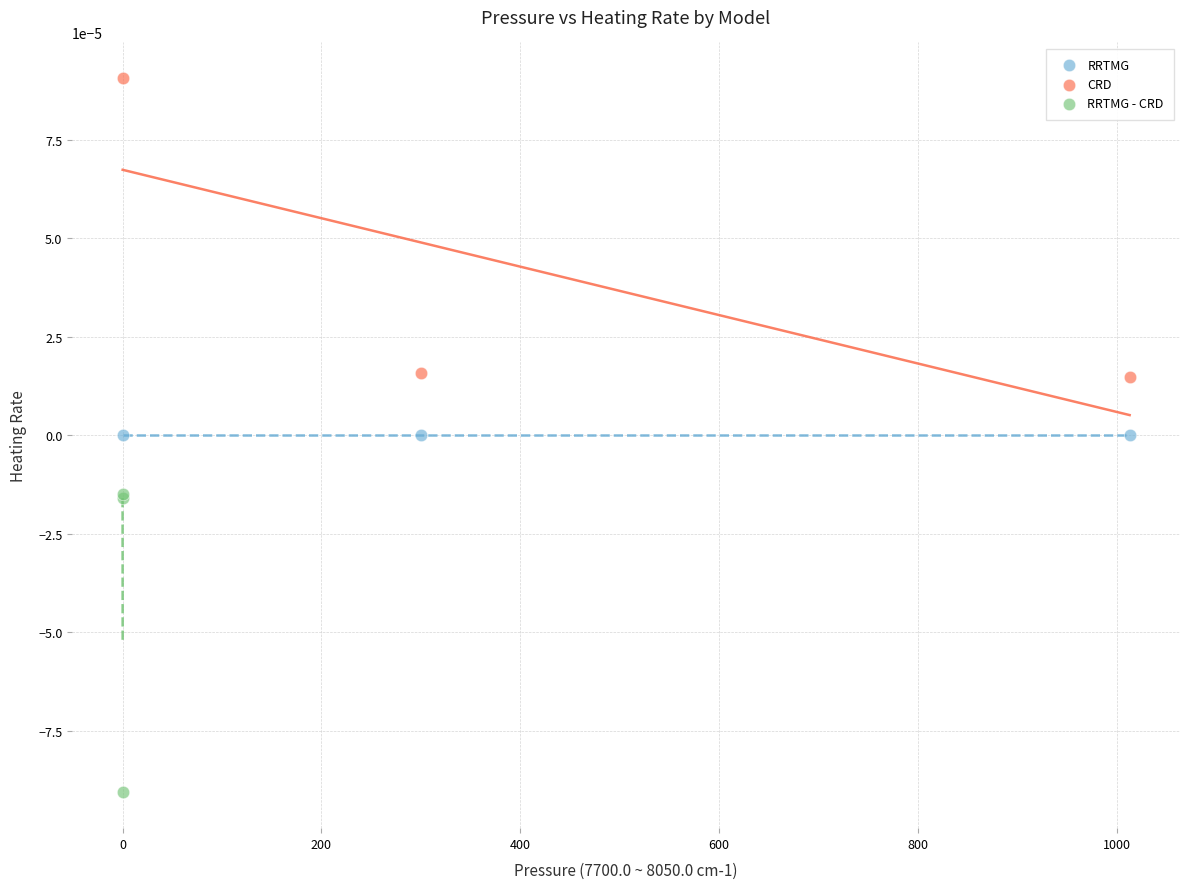

Which series reaches the minimum Y coordinate?

RRTMG - CRD